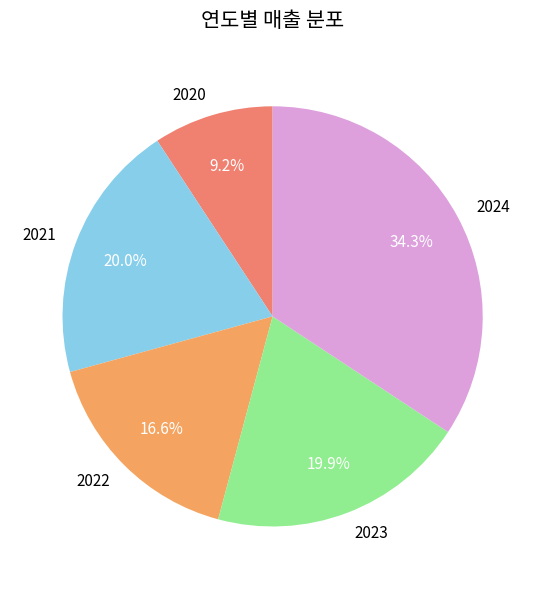

Combined, what portion of the pie is 2020 and 2024?

43.5%